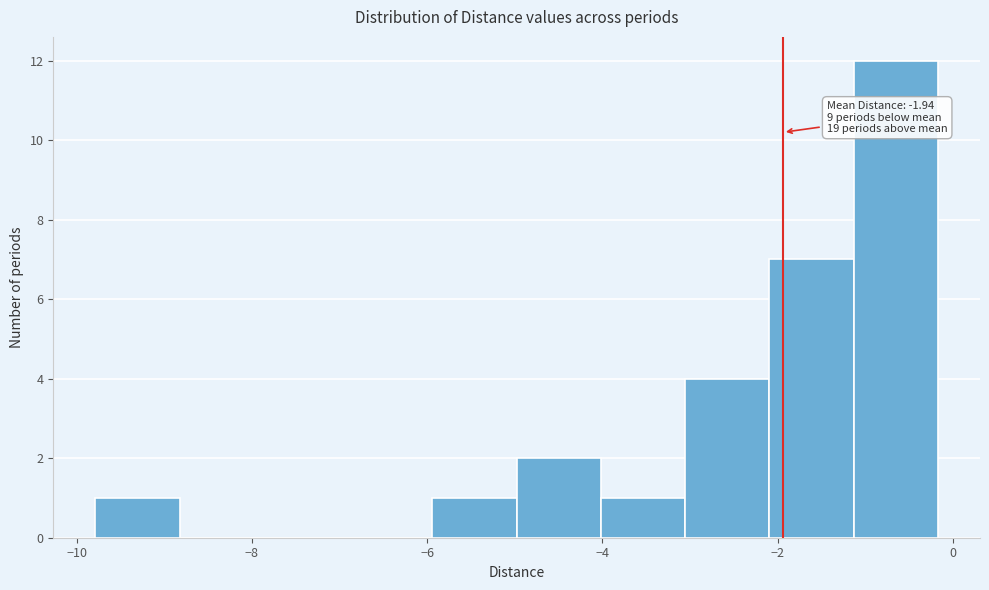

Over which range of the x-axis is the bar tallest?

-1.2 to -0.2